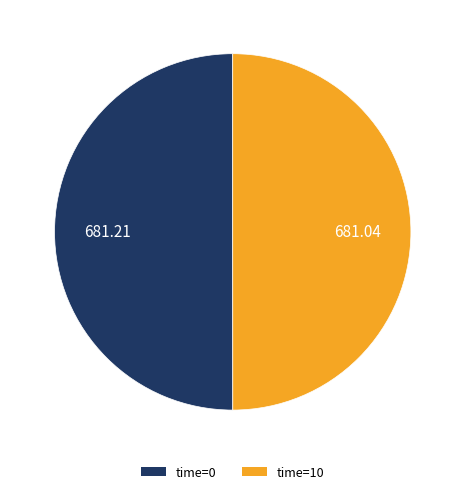

Count the number of slices in the pie.

2